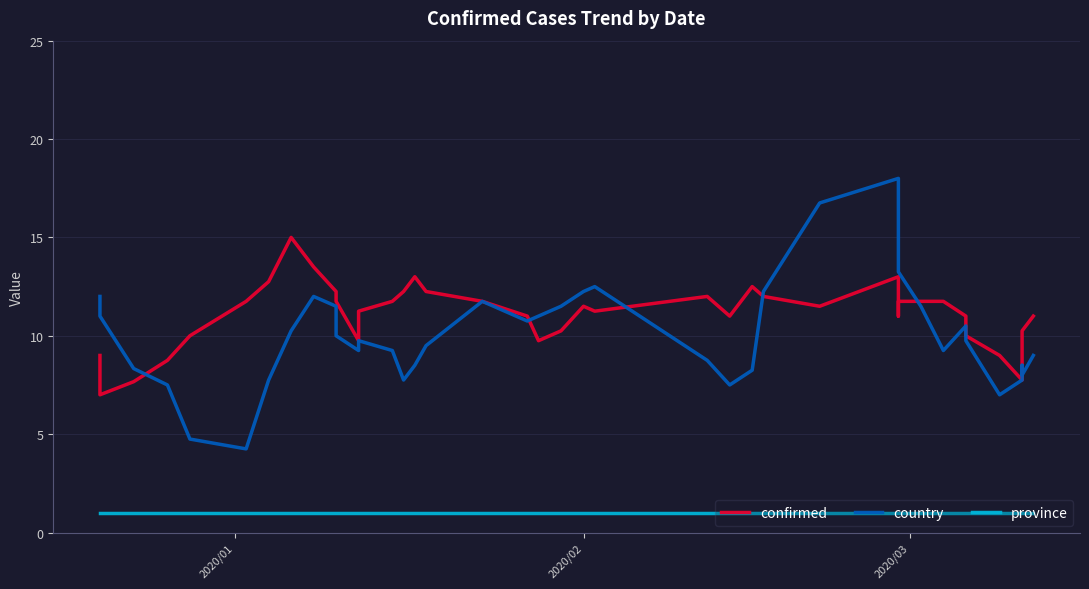

Reading left to right, what are all the values shown in this chart?

confirmed: 9.0	7.0	7.7	8.8	10.0	11.8	12.8	15.0	13.5	12.2	11.8	9.8	11.2	11.8	12.2	13.0	12.2	11.8	11.0	9.8	10.2	11.5	11.2	12.0	11.0	12.5	12.0	11.5	13.0	11.0	11.8	11.8	11.8	11.0	10.0	9.0	7.8	8.2	10.2	11.0
country: 12.0	11.0	8.3	7.5	4.8	4.2	7.8	10.2	12.0	11.5	10.0	9.2	9.8	9.2	7.8	8.5	9.5	11.8	10.8	11.0	11.5	12.2	12.5	8.8	7.5	8.2	12.2	16.8	18.0	15.8	13.2	11.5	9.2	10.5	9.8	7.0	7.8	8.5	8.0	9.0
province: 1.0	1.0	1.0	1.0	1.0	1.0	1.0	1.0	1.0	1.0	1.0	1.0	1.0	1.0	1.0	1.0	1.0	1.0	1.0	1.0	1.0	1.0	1.0	1.0	1.0	1.0	1.0	1.0	1.0	1.0	1.0	1.0	1.0	1.0	1.0	1.0	1.0	1.0	1.0	1.0